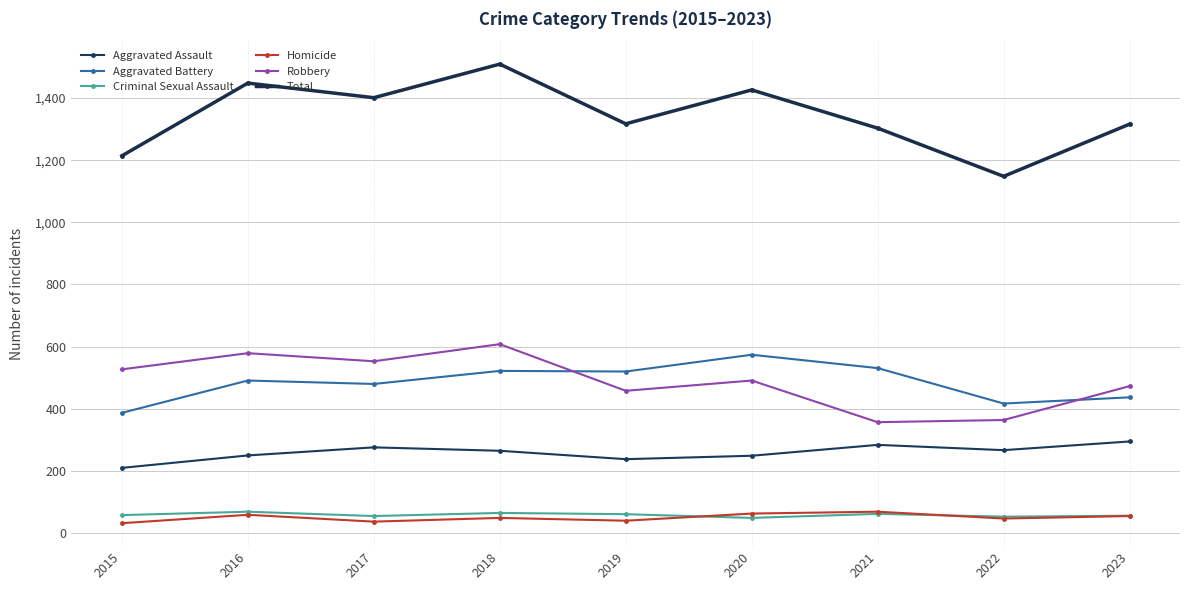

True or false: Total and Aggravated Assault intersect in this chart.

False